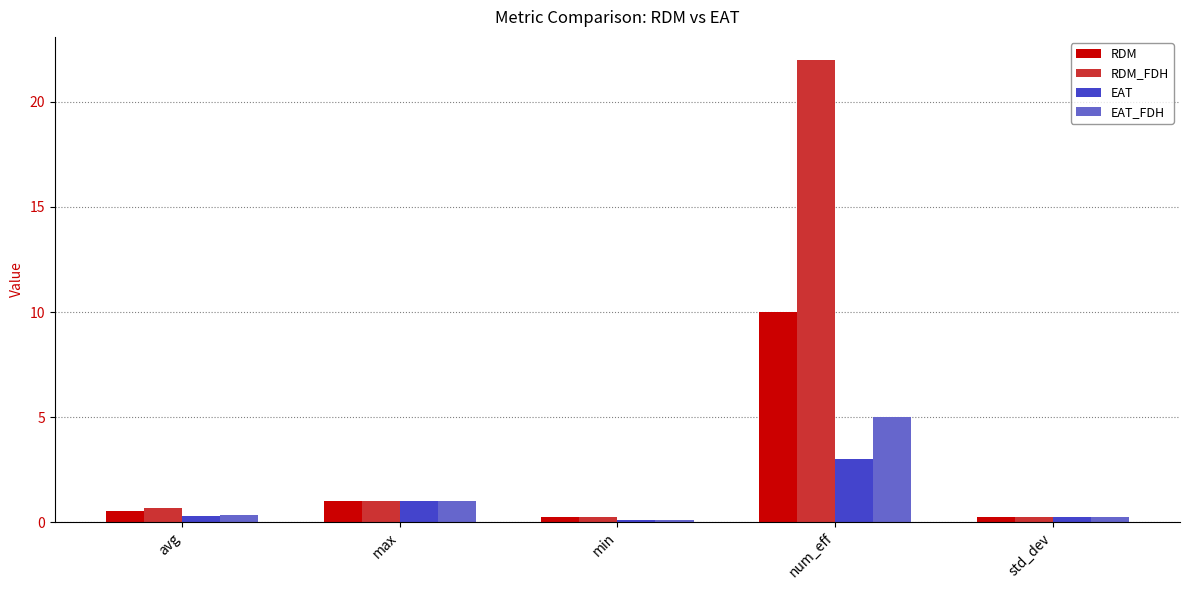

Which series has the largest total across all categories?

RDM_FDH